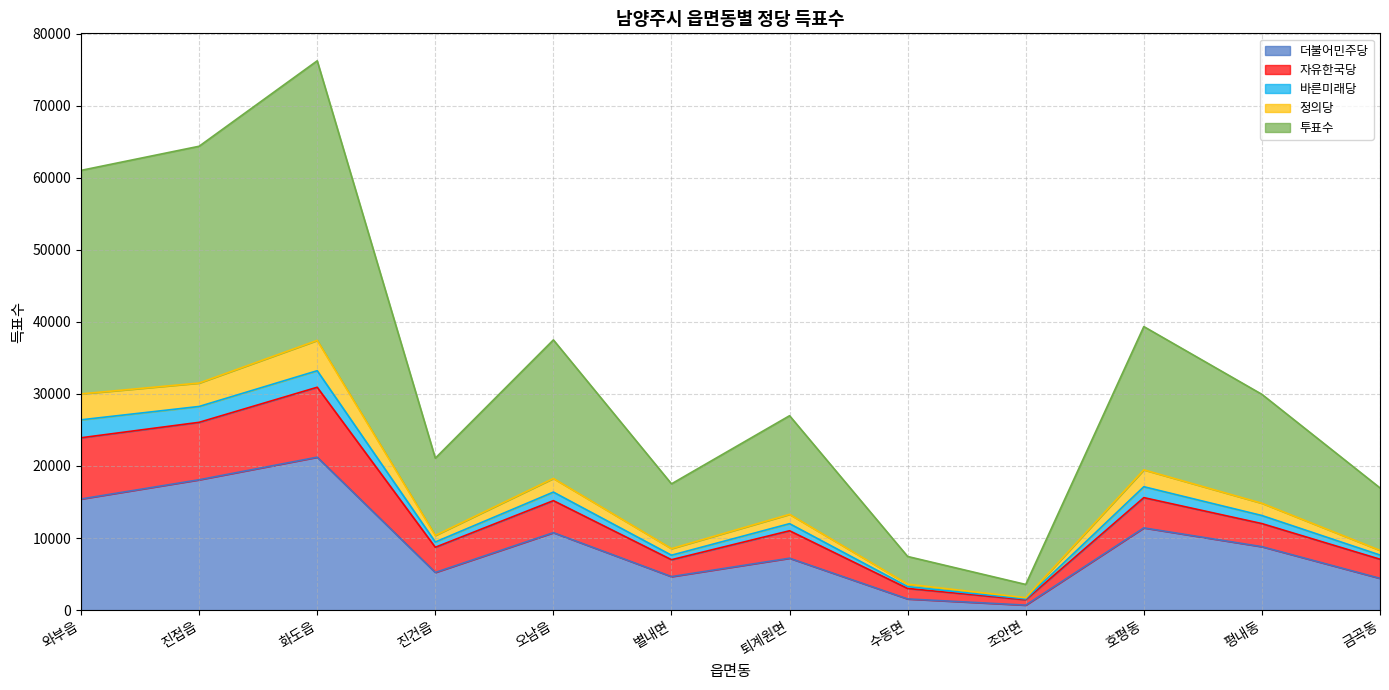

At which category is the sum across all series the highest?

화도읍